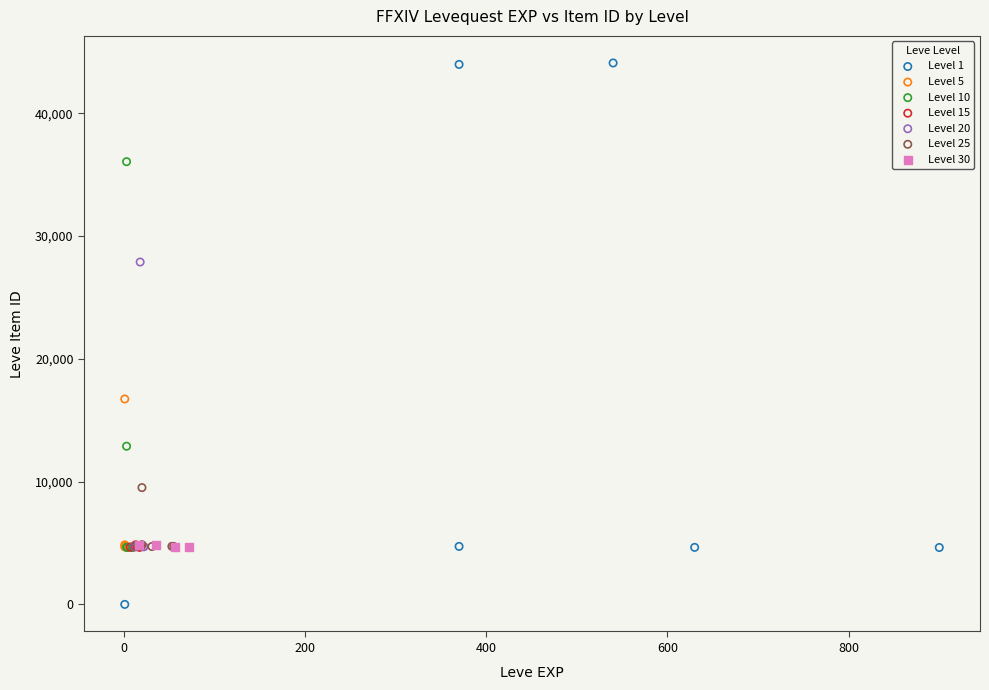

Which series has the widest spread of Y values?

Level 1